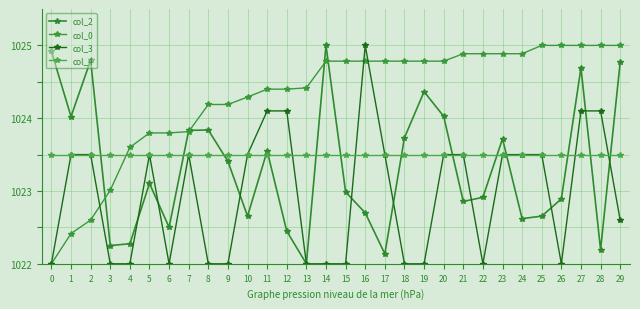

At which category is the sum across all series the highest?

27